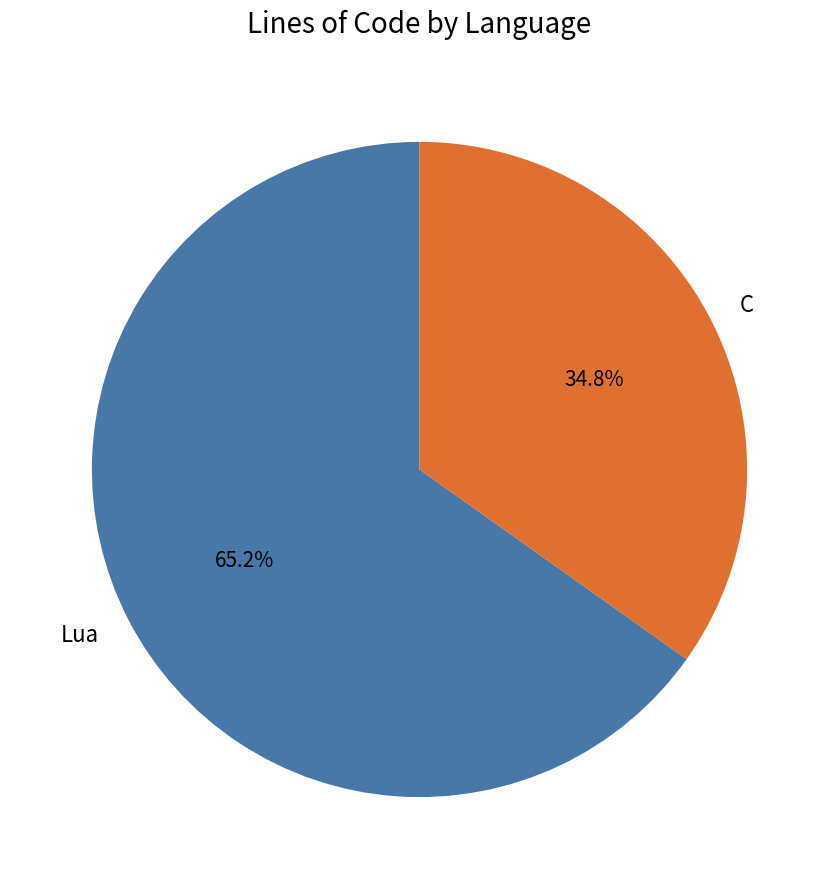

Is the sum of Lua and C greater than half?

Yes